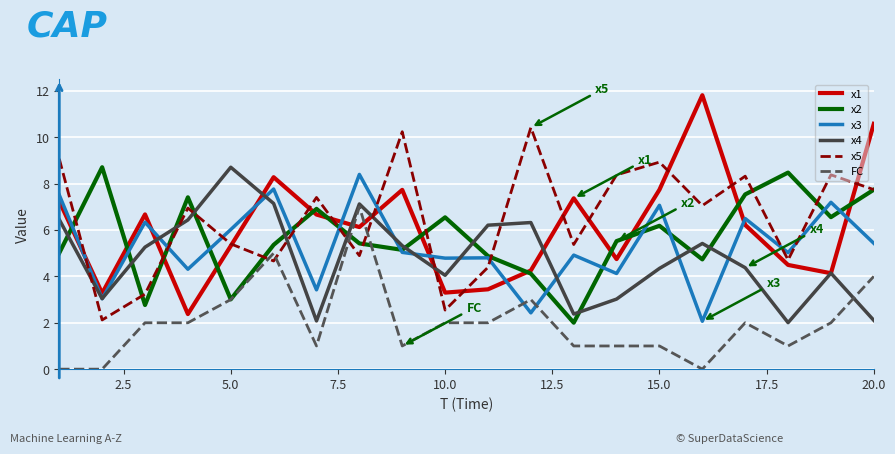

Which series has the widest spread of values?

x1